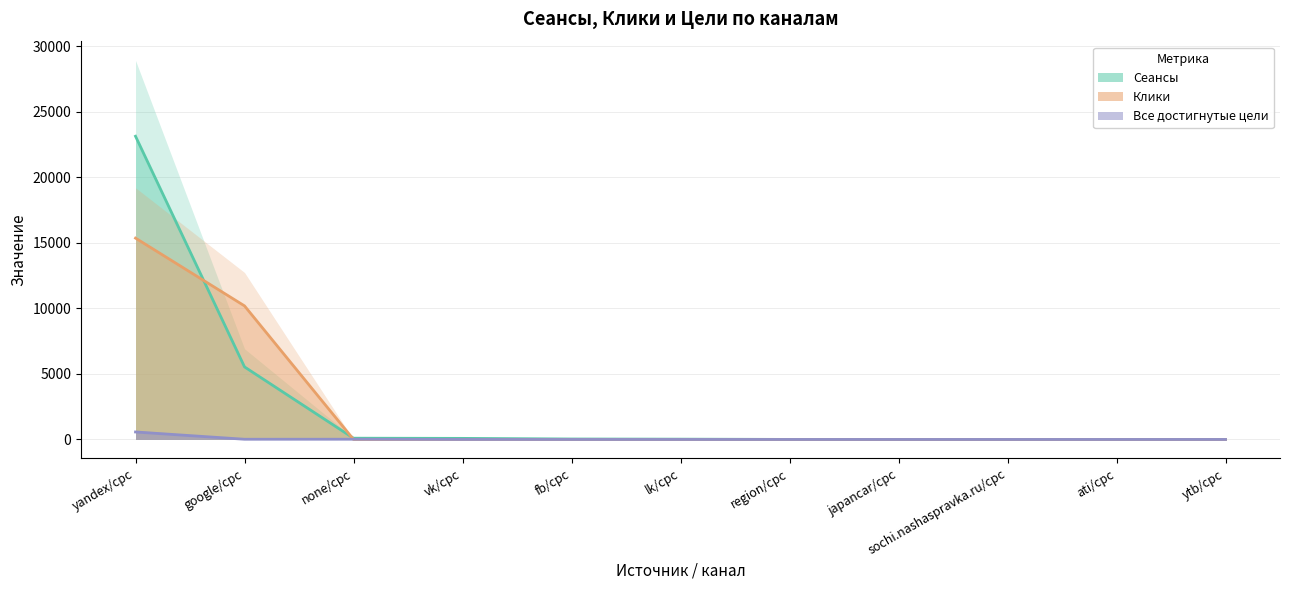

Between vk/cpc and ati/cpc, which series saw the biggest shift?

Сеансы